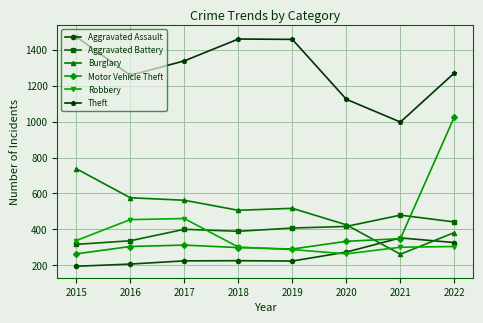

Which category has the lowest value in the Motor Vehicle Theft series?

2015